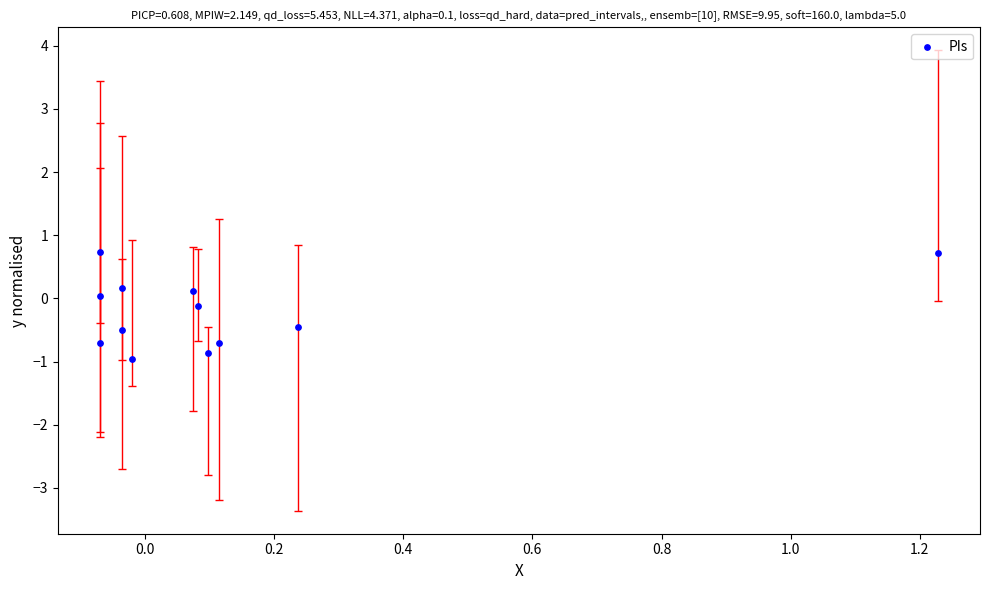

What is the range of X values (max minus min)?

1.3